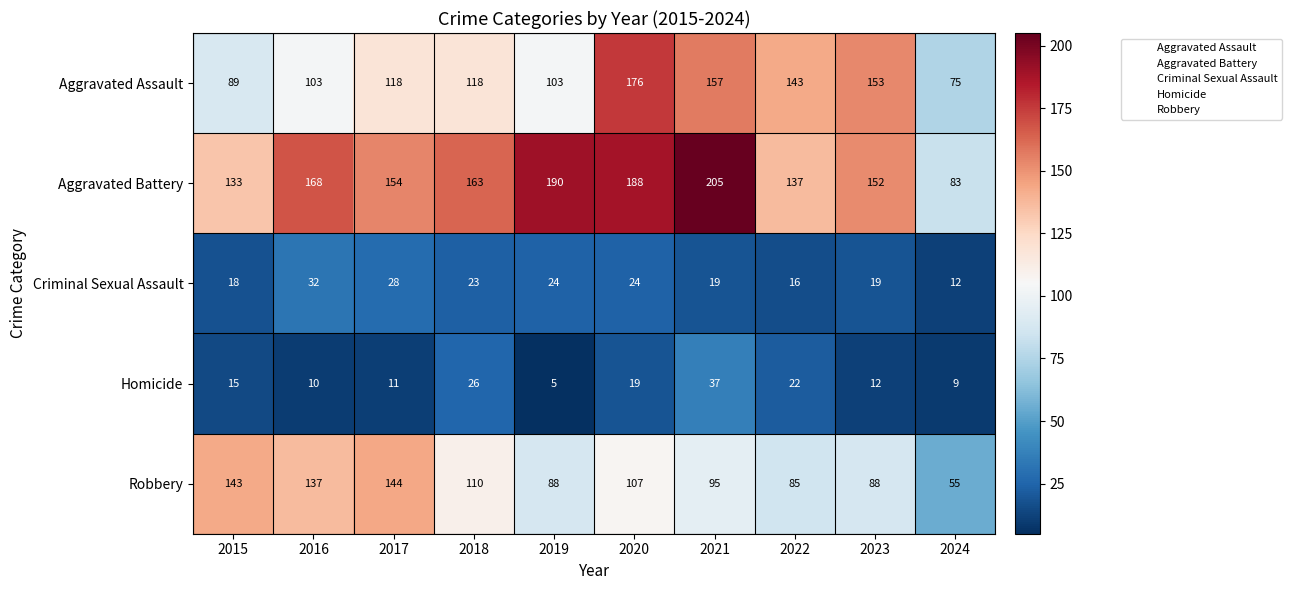

What is the total value across all series at 2017?

455